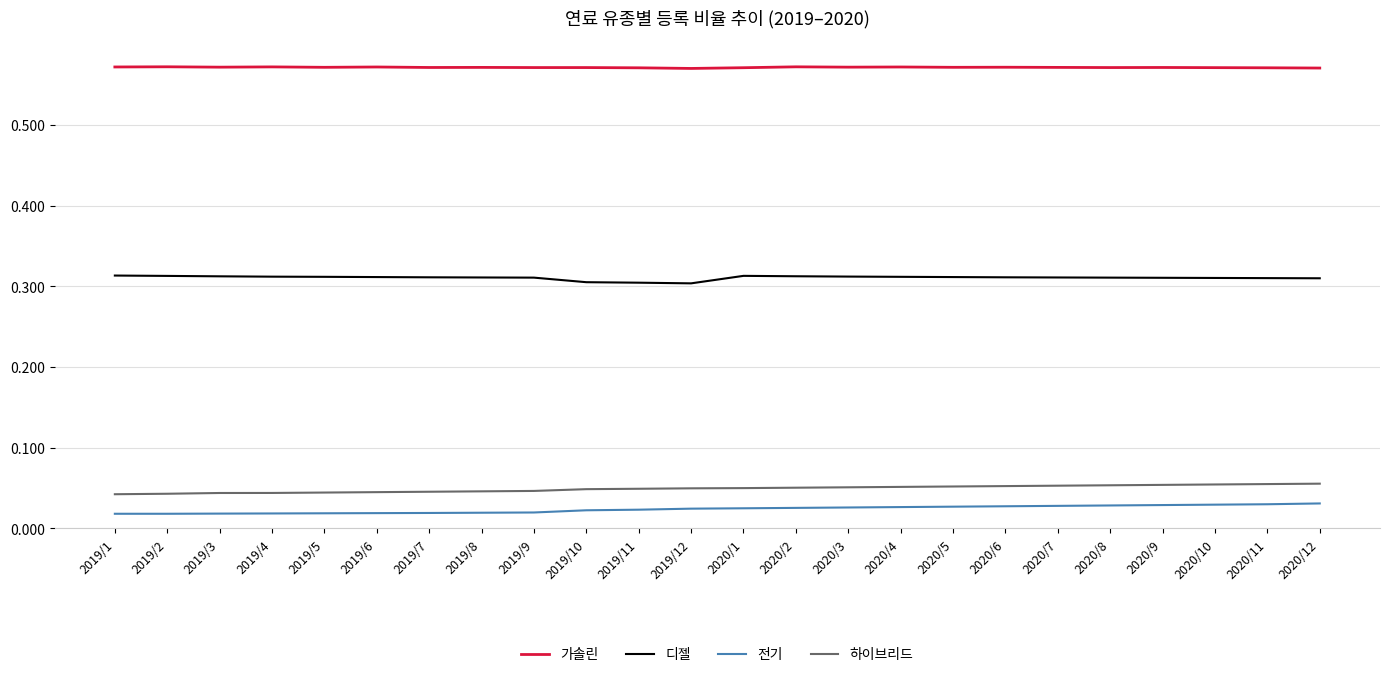

Rank the series by their maximum value, from highest to lowest.

가솔린, 디젤, 하이브리드, 전기